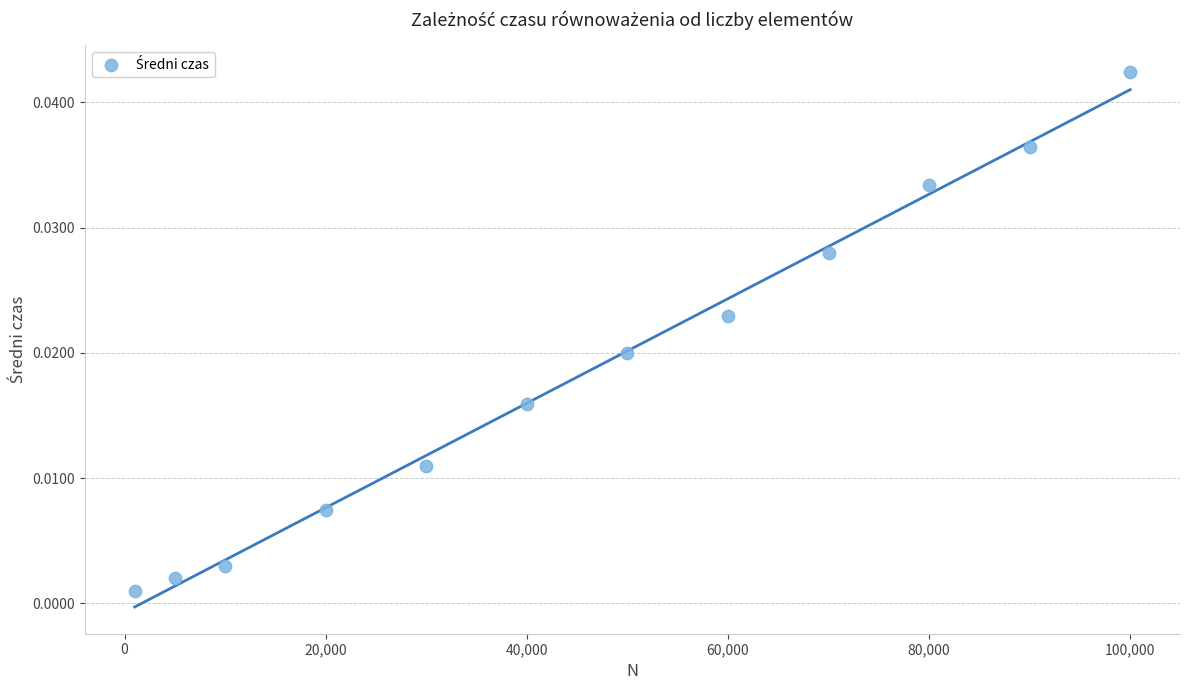

What is the range of X values (max minus min)?

99000.0